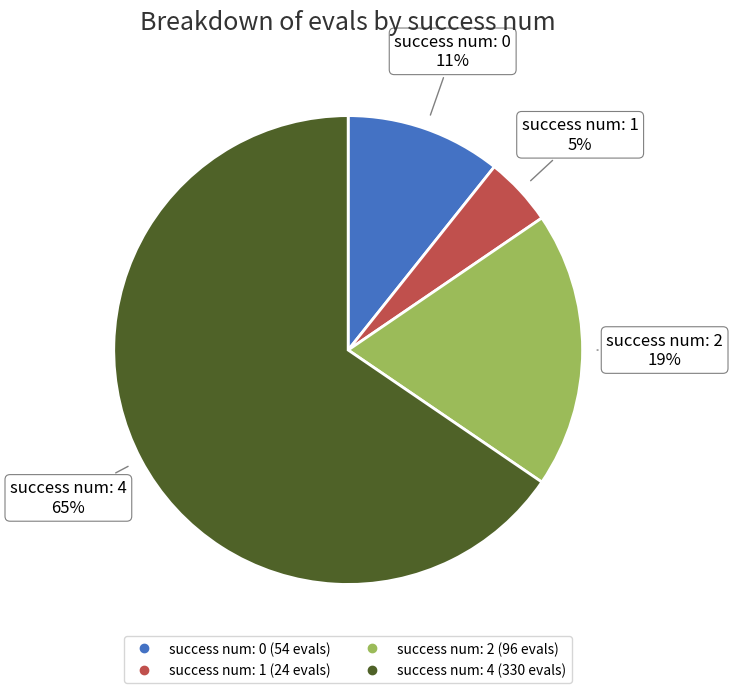

Is there a majority slice in this chart?

Yes